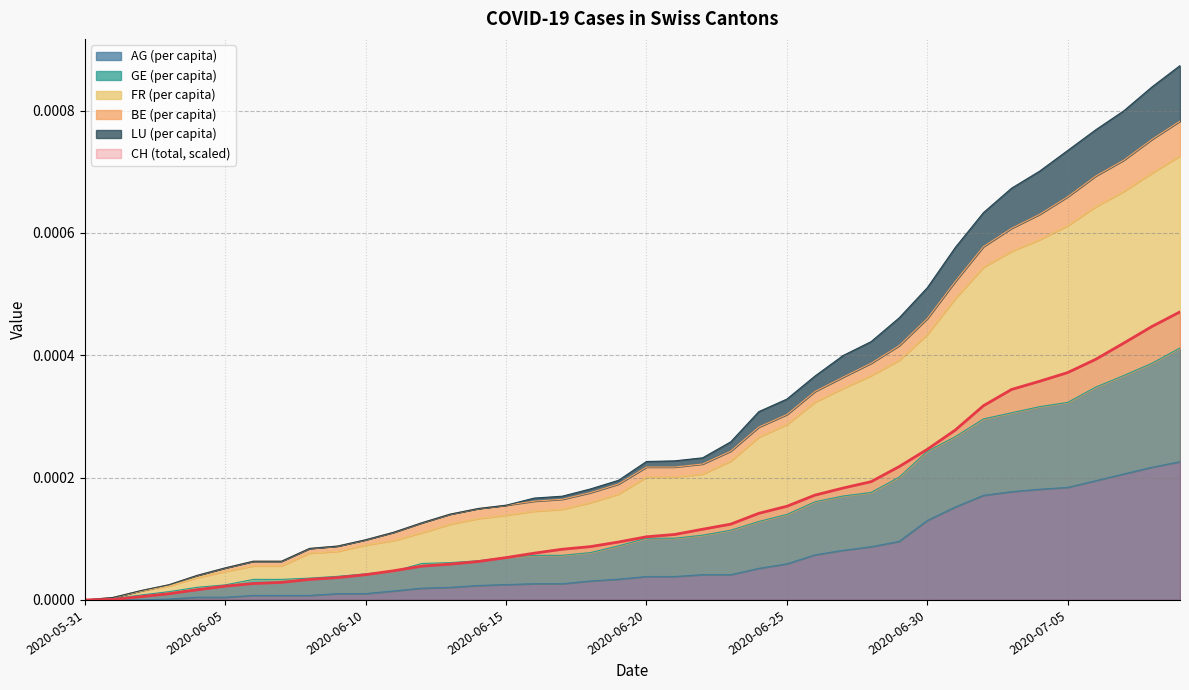

True or false: FR_pc has more than 0 points higher than both neighbors.

False